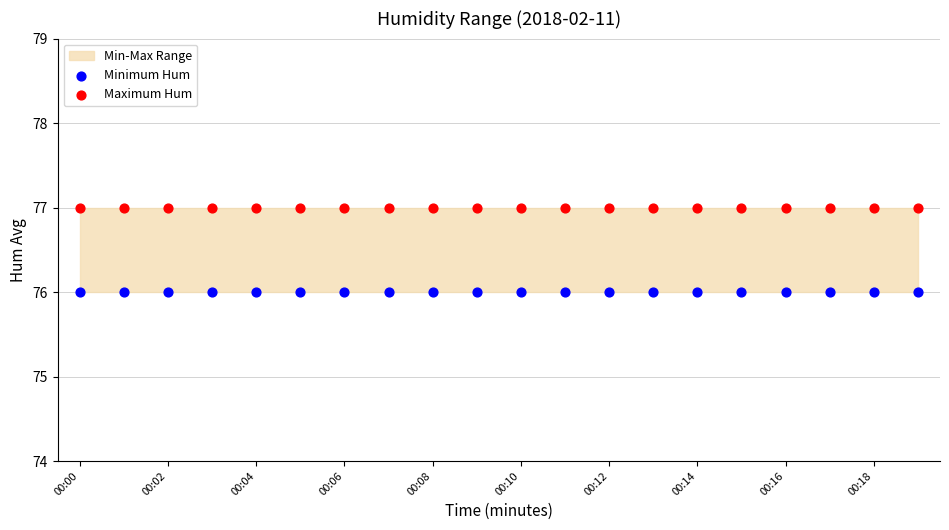

Which series contains the highest Y value?

Maximum Hum